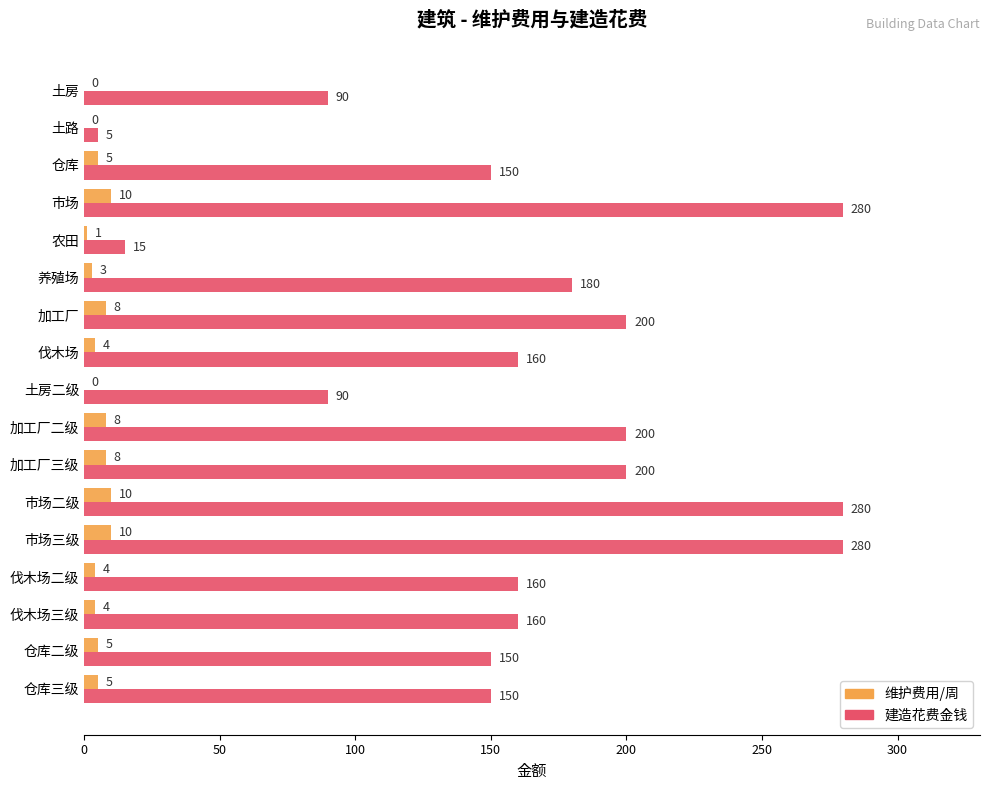

Which series has the largest total across all categories?

建造花费金钱